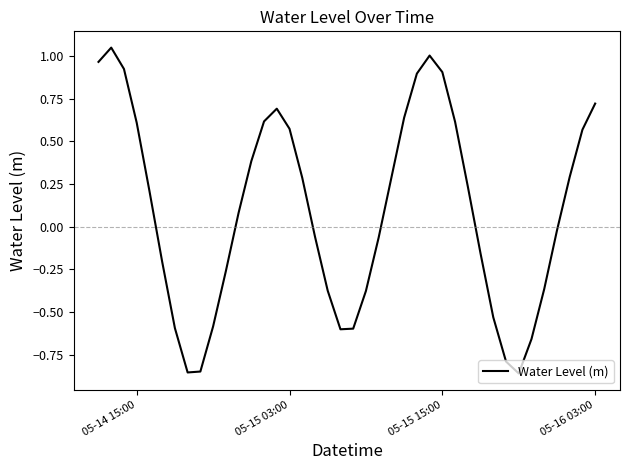

What is the sum of all values?

3.8